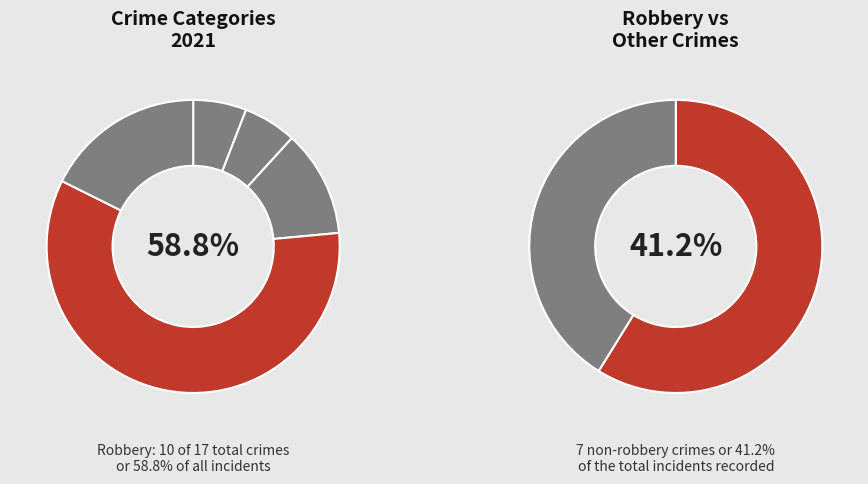

What percentage is NOT represented by Robbery?

41.2%